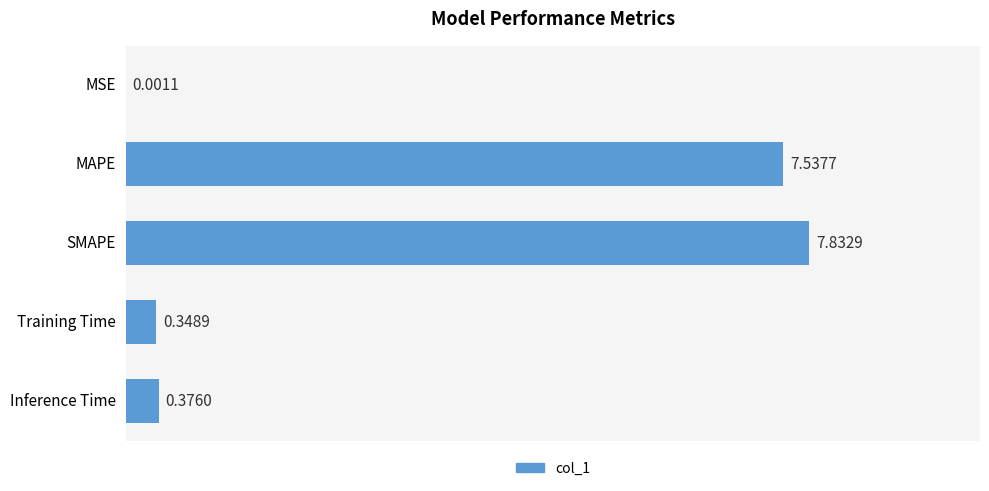

What is the maximum value shown in the chart?

7.8